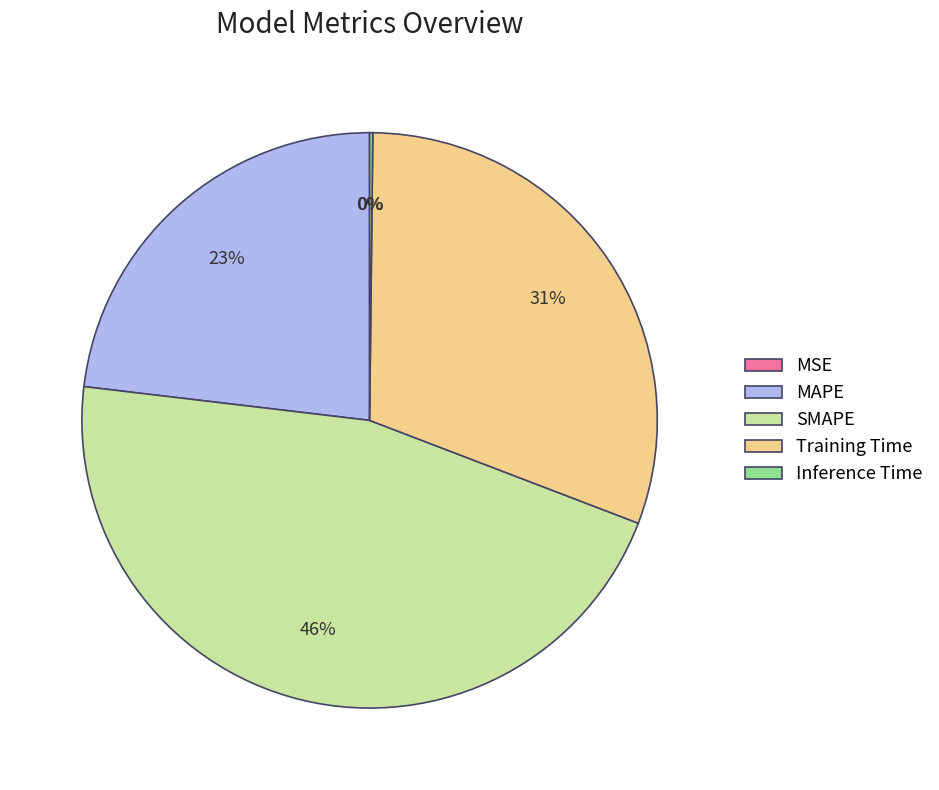

Which category has the biggest portion of the pie?

SMAPE